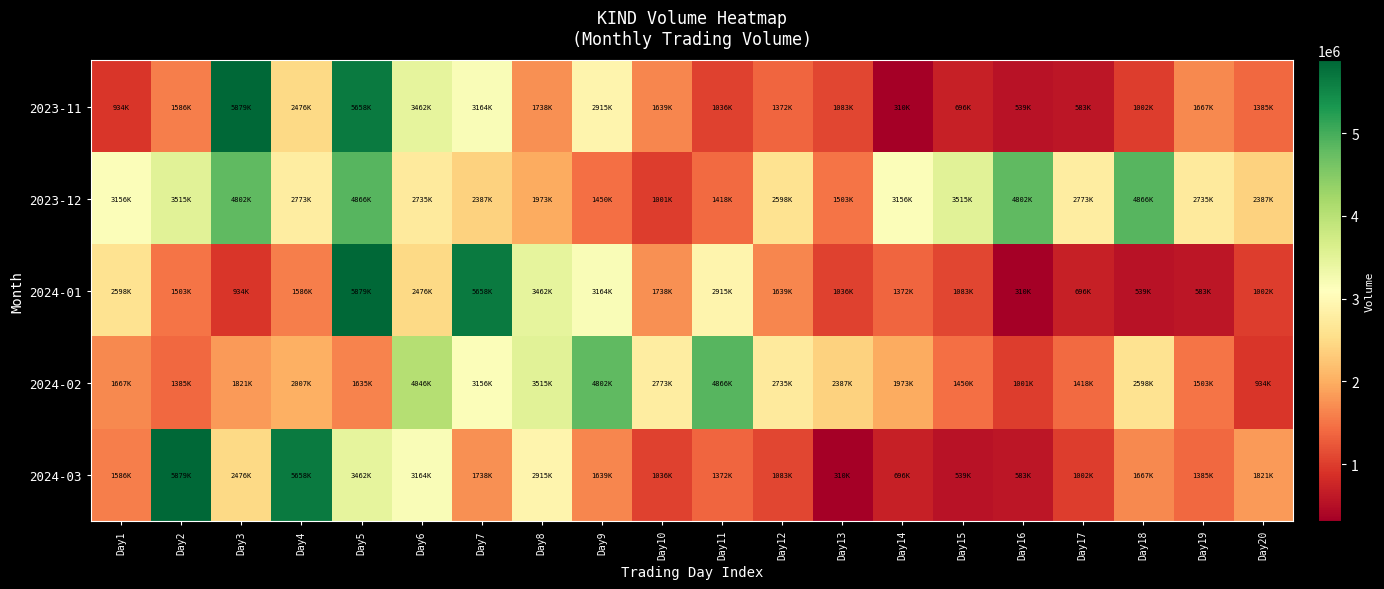

How many distinct data groups are displayed?

5